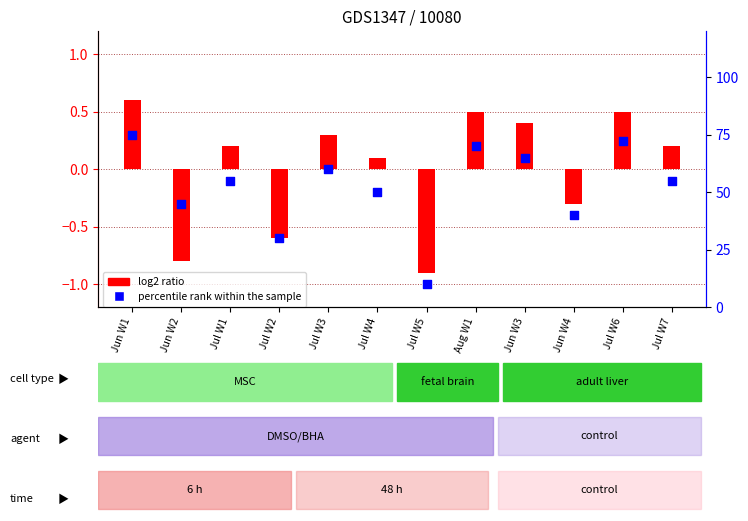

What are all the series names shown in the legend?

log2 ratio, percentile rank within the sample